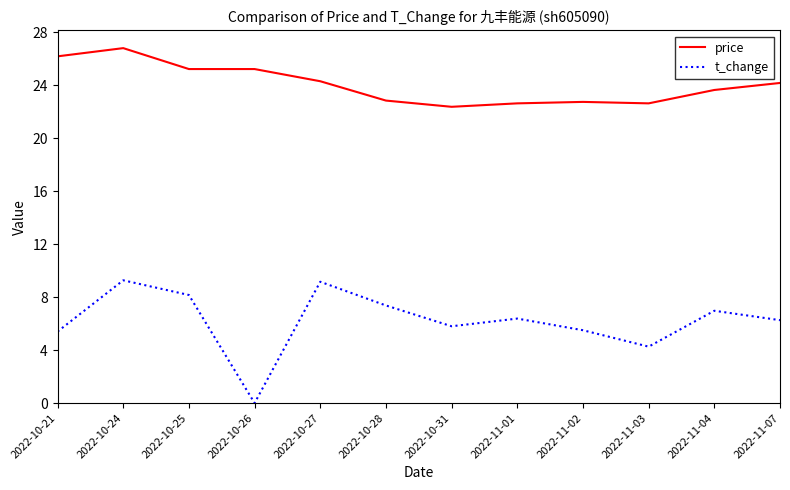

Which category has the lowest value across all series?

2022-10-26